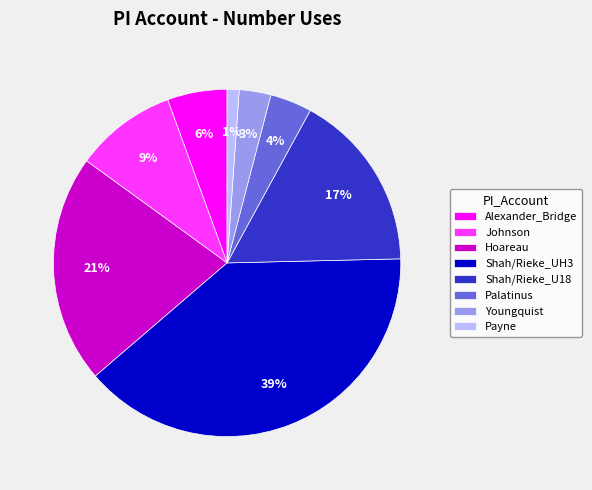

The Johnson slice represents 9% of the pie. True or false?

True